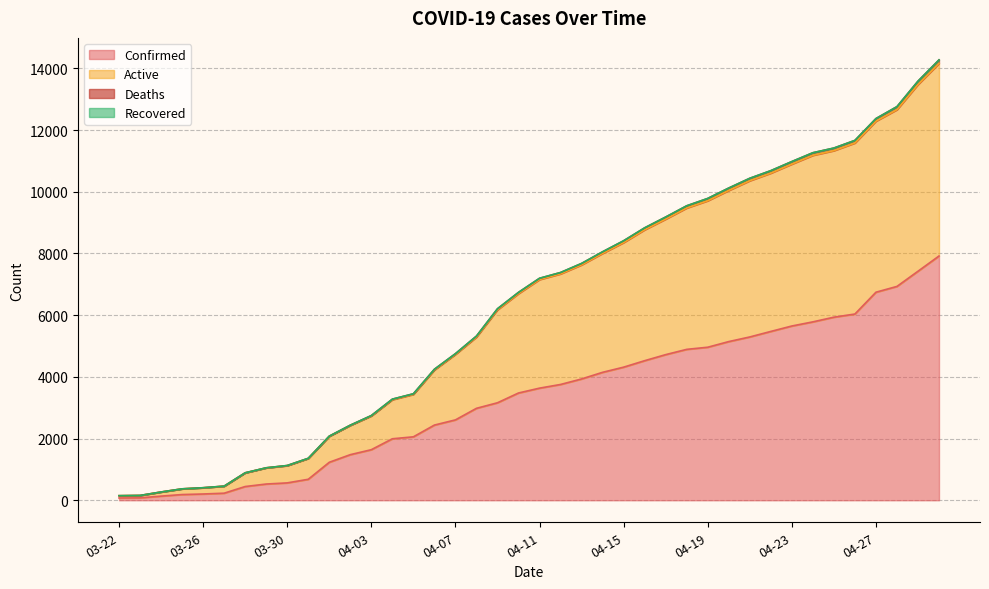

What is the highest value of the Active series?

14159